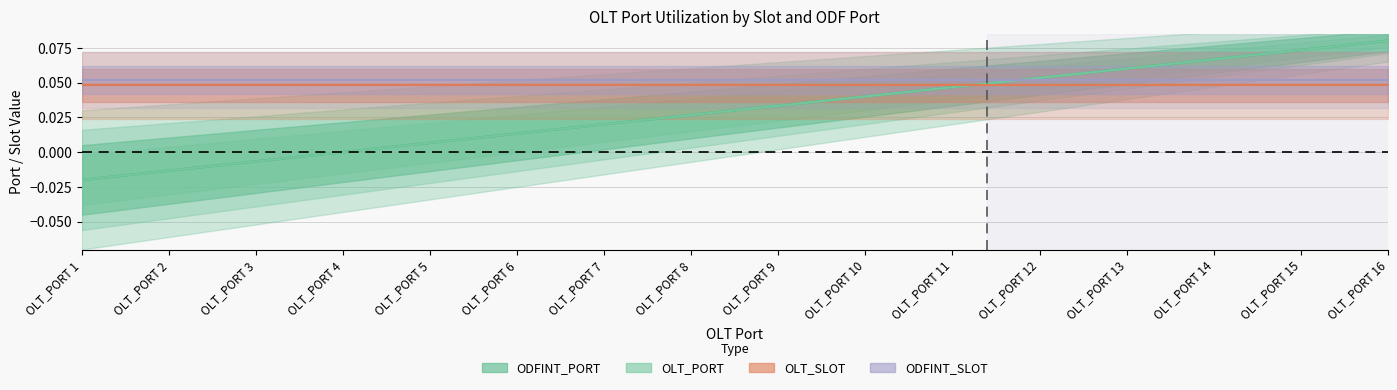

True or false: ODFINT_SLOT has more than 1 points higher than both neighbors.

False